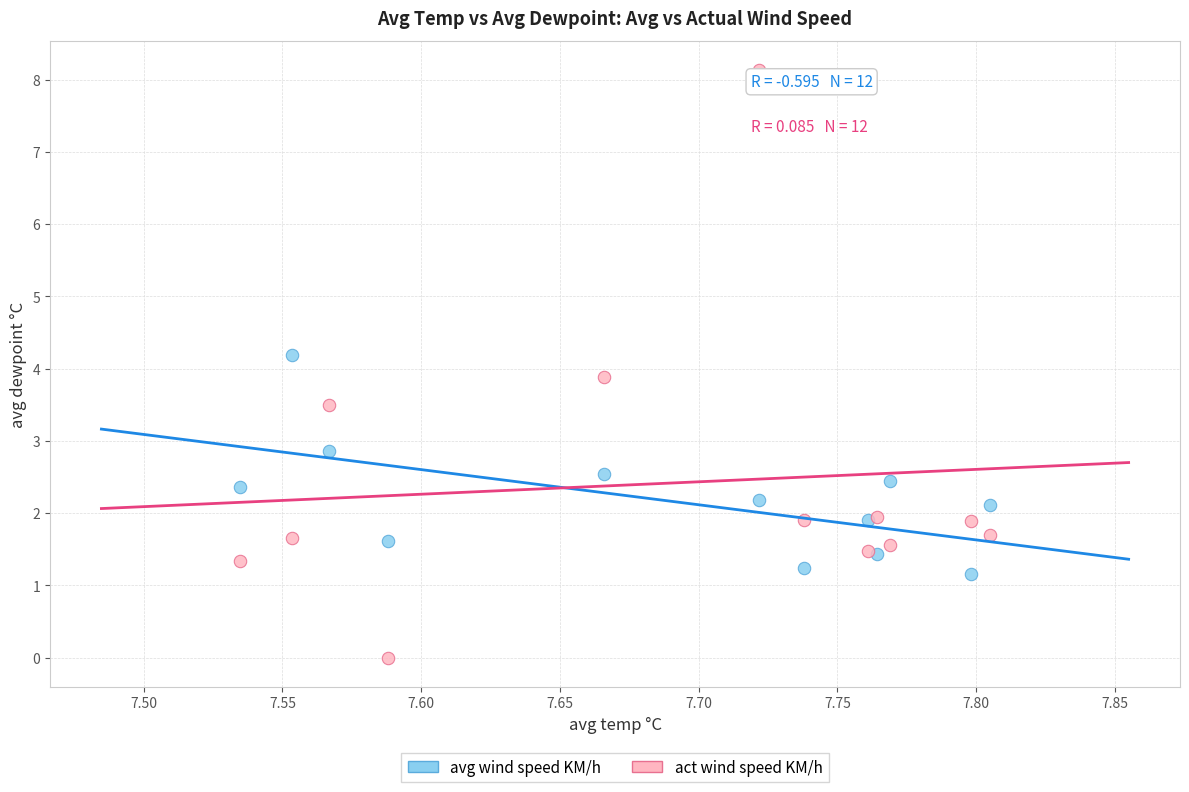

Which series has the largest Y range (max minus min)?

act wind speed KM/h